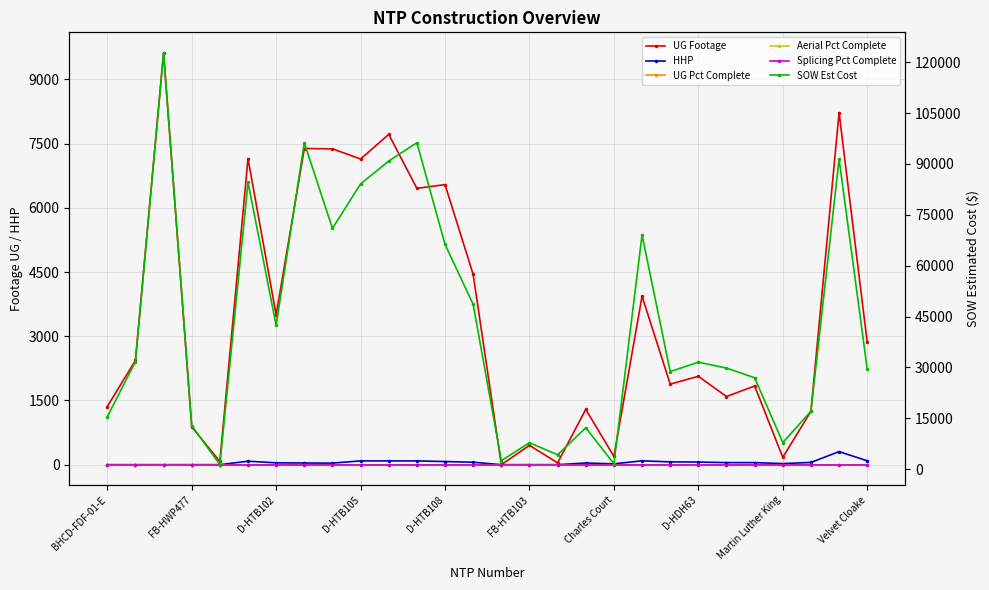

Where is UG Footage nearest to the value 4809?

13